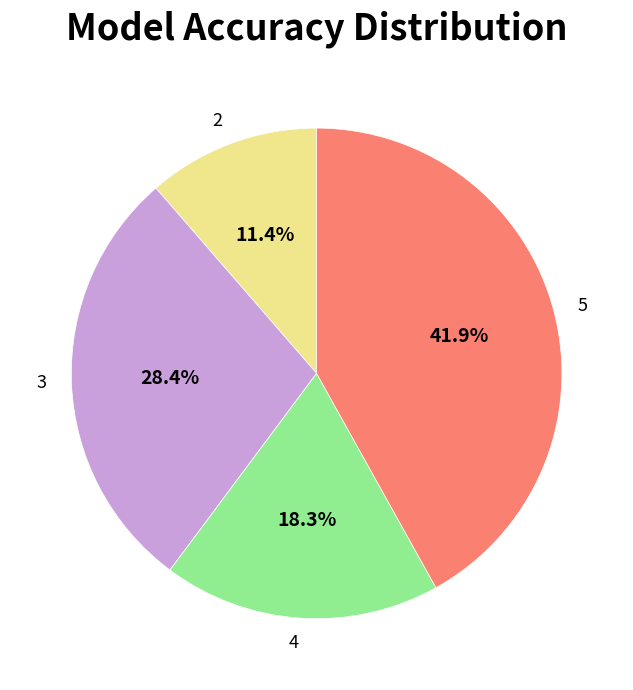

To the nearest percent, what is the average slice percentage?

25%